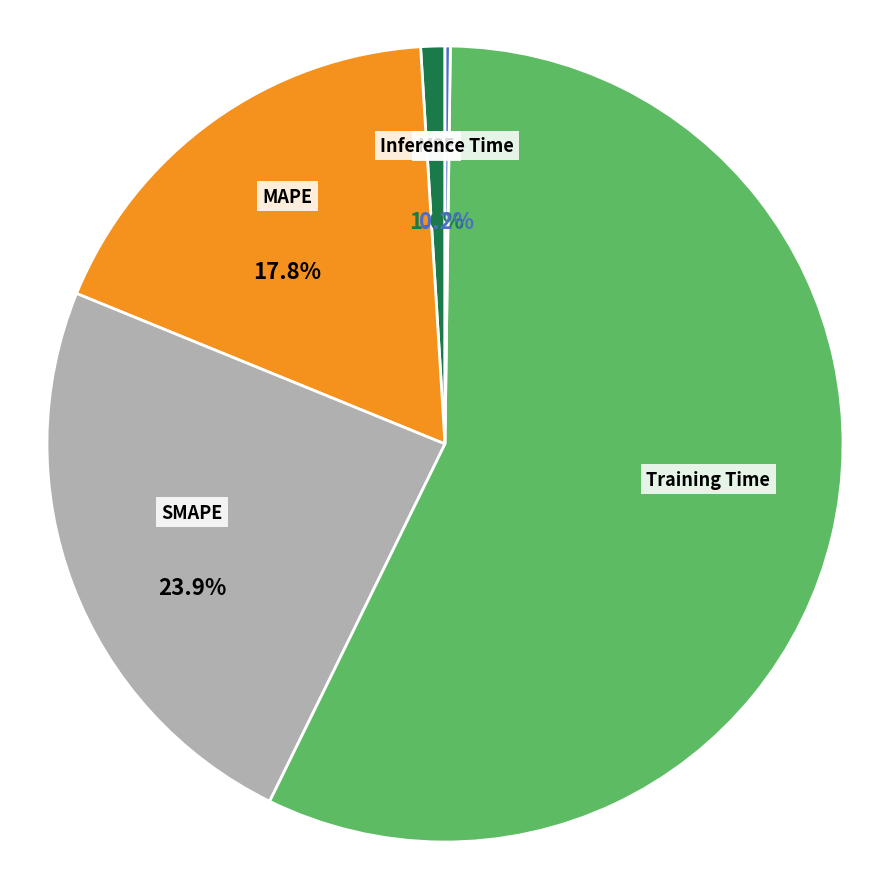

What is the largest slice in the pie chart?

Training Time